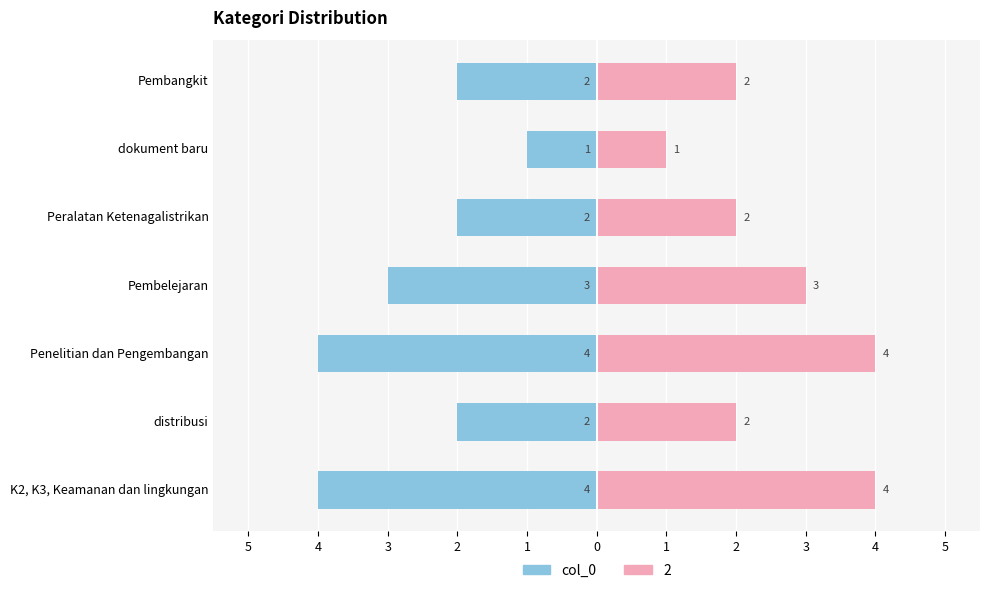

The chart shows a value of -3 at 2. True or false?

True